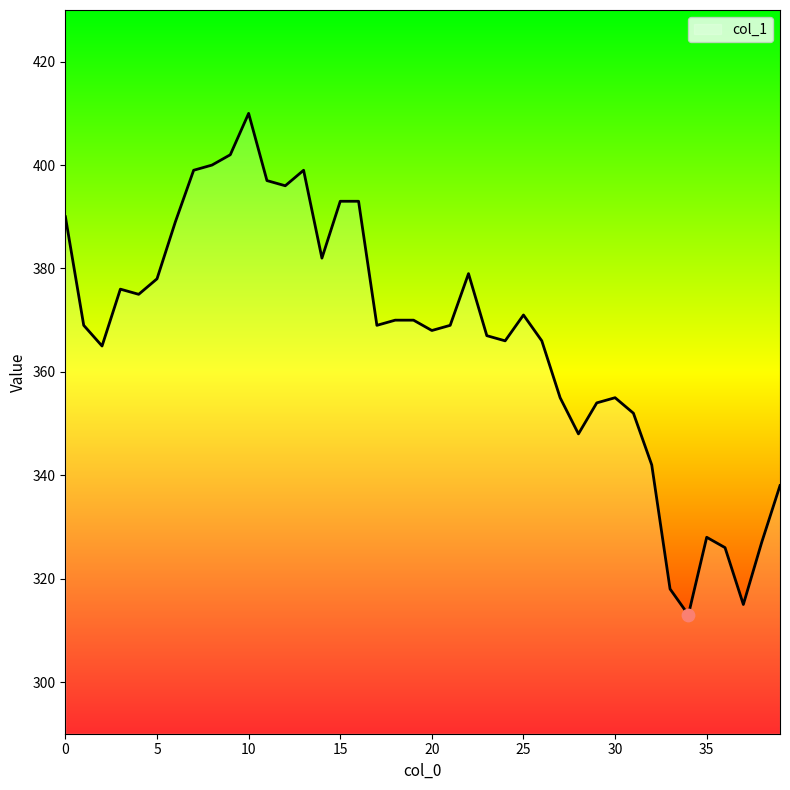

What is the difference between the maximum and minimum values?

97